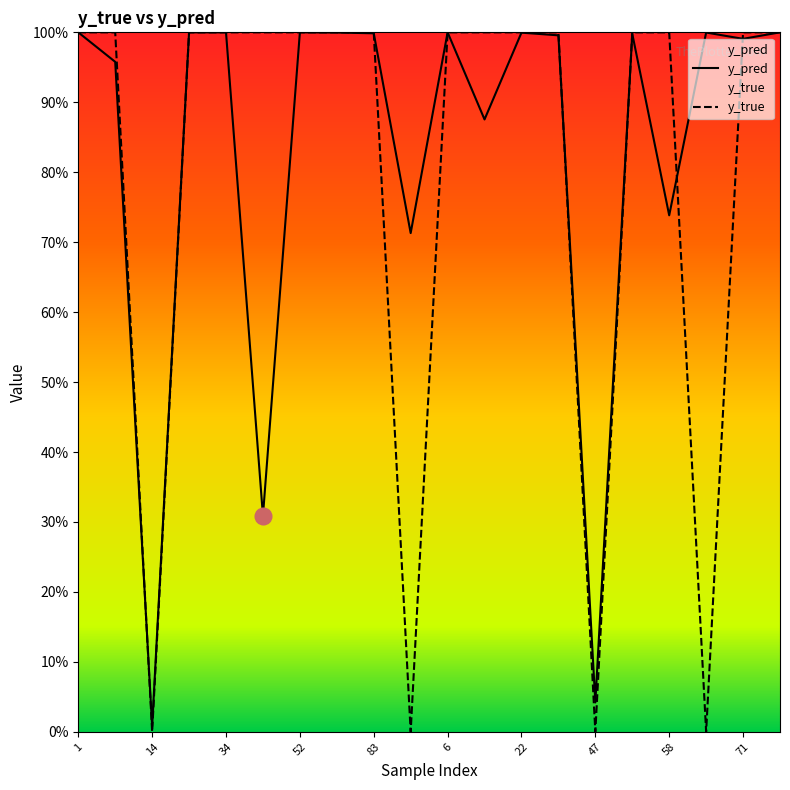

What is the total value across all series at 9?

1.9